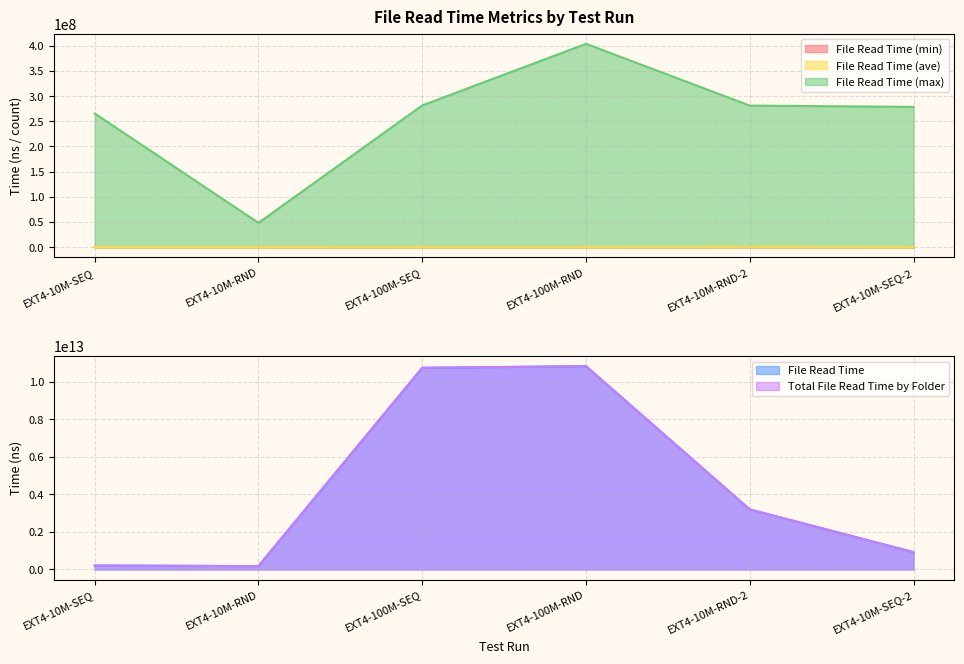

What are all the series names shown in the legend?

File Read Time, File Read Time (min), File Read Time (max), File Read Time (ave), Total File Read Time by Folder